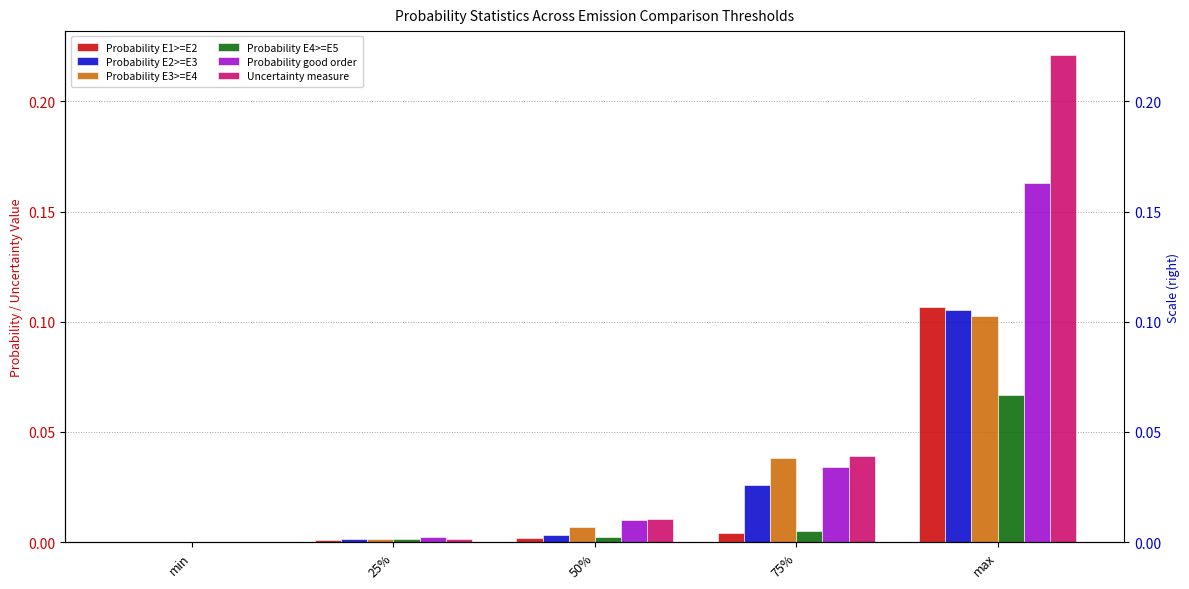

Reading left to right, transcribe all the data shown in this chart.

Probability E1>=E2: 0.0	0.0	0.0	0.0	0.1
Probability E2>=E3: 0.0	0.0	0.0	0.0	0.1
Probability E3>=E4: 0.0	0.0	0.0	0.0	0.1
Probability E4>=E5: 0.0	0.0	0.0	0.0	0.1
Probability good order: 0.0	0.0	0.0	0.0	0.2
Uncertainty measure: 0.0	0.0	0.0	0.0	0.2